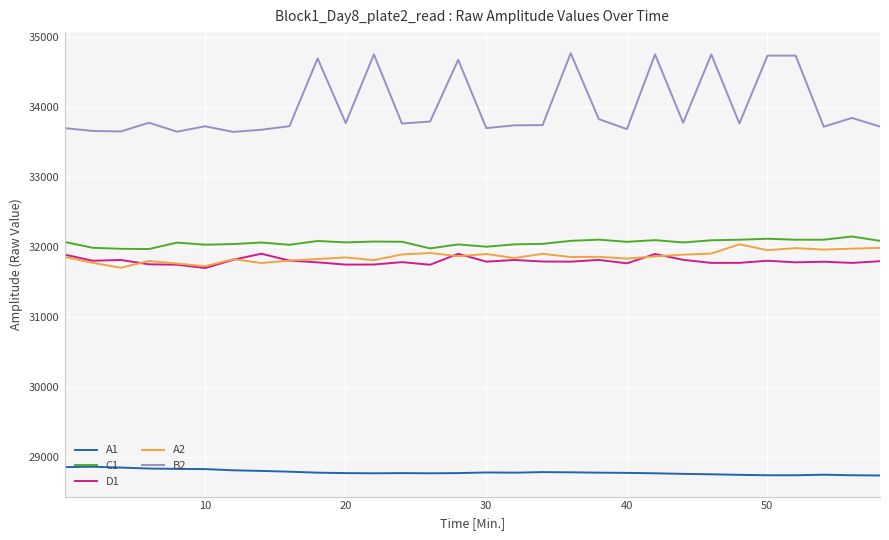

What is the greatest value displayed?

34765